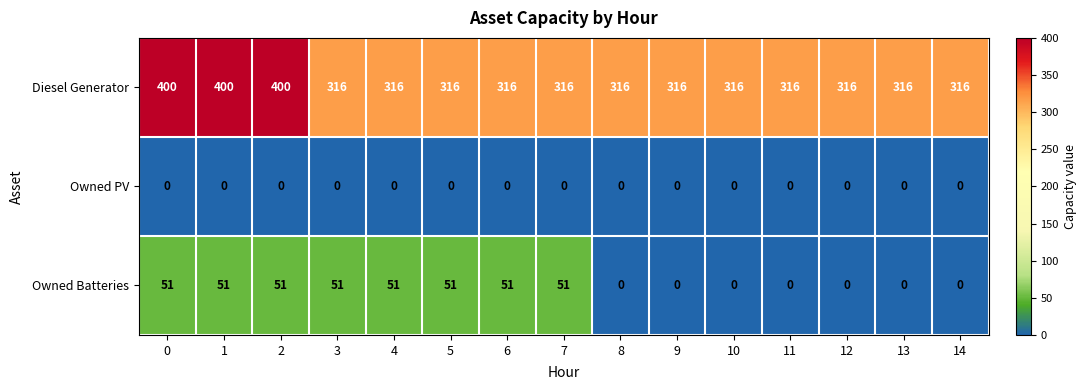

Which series changed the most between 7 and 14?

Owned Batteries